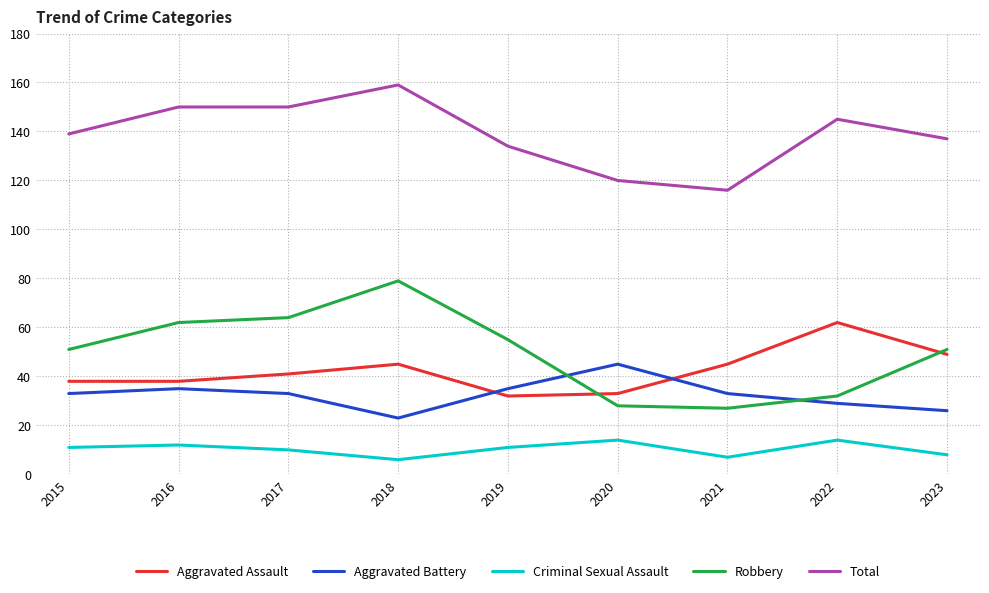

What is the total value across all series at 2017?

298